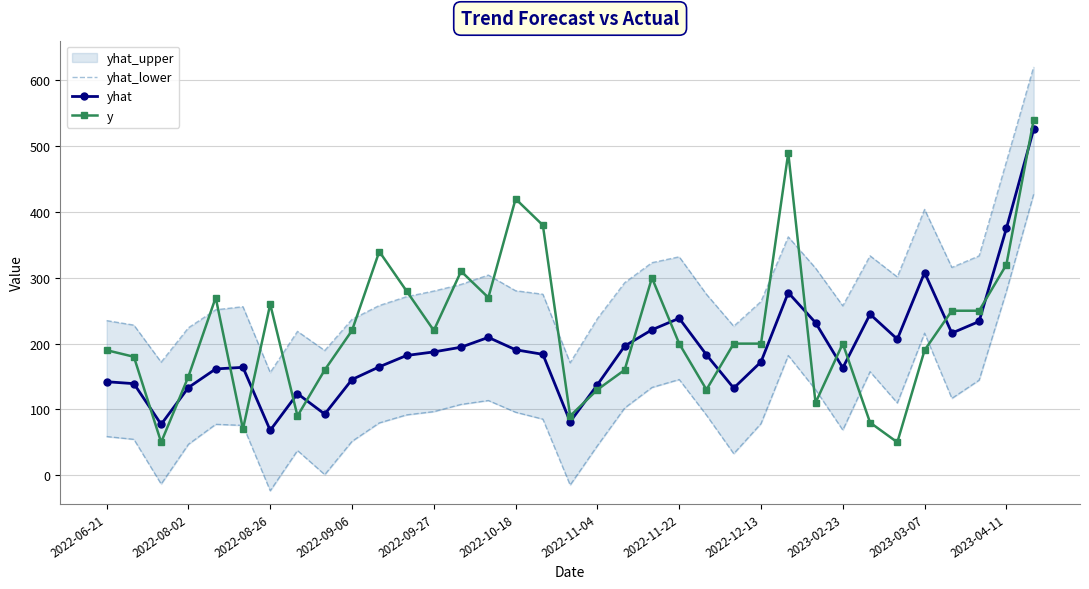

Which series has the largest total across all categories?

y